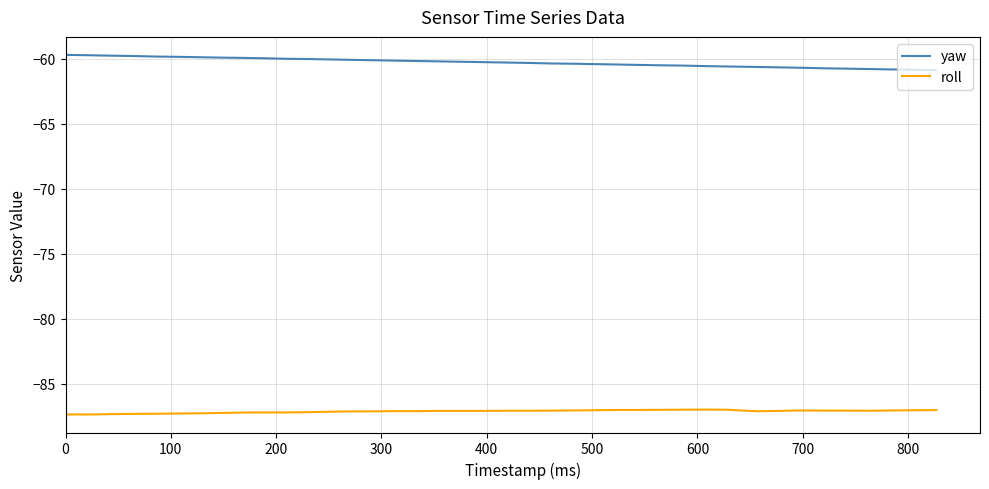

What is the sum of all roll values?

-3484.4